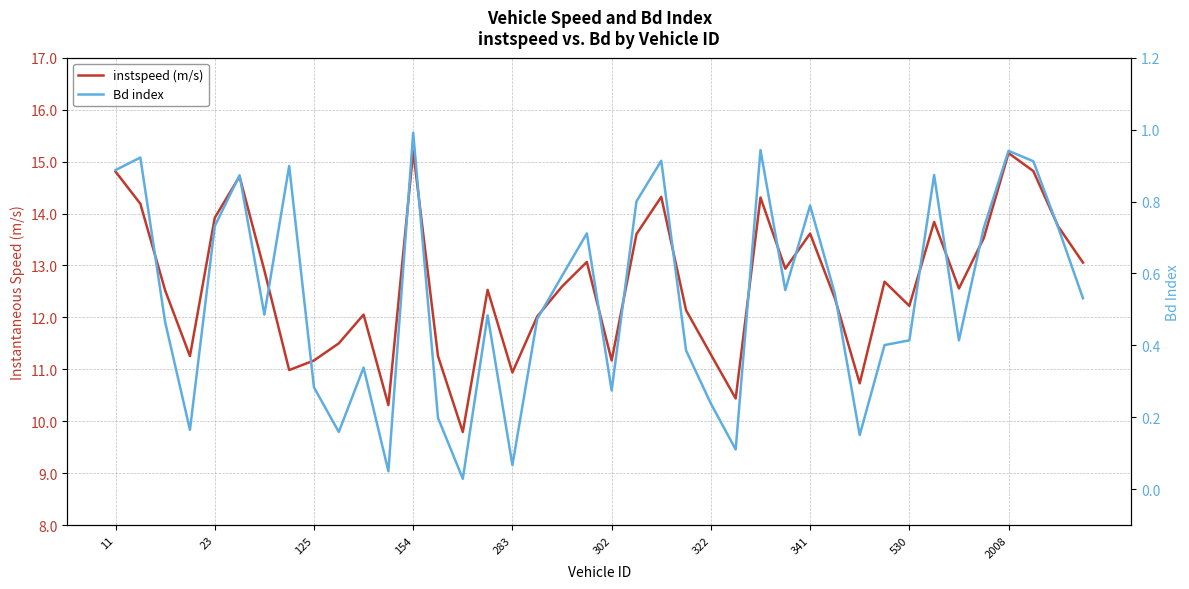

The Bd index series shows 0.5 at 15. True or false?

True